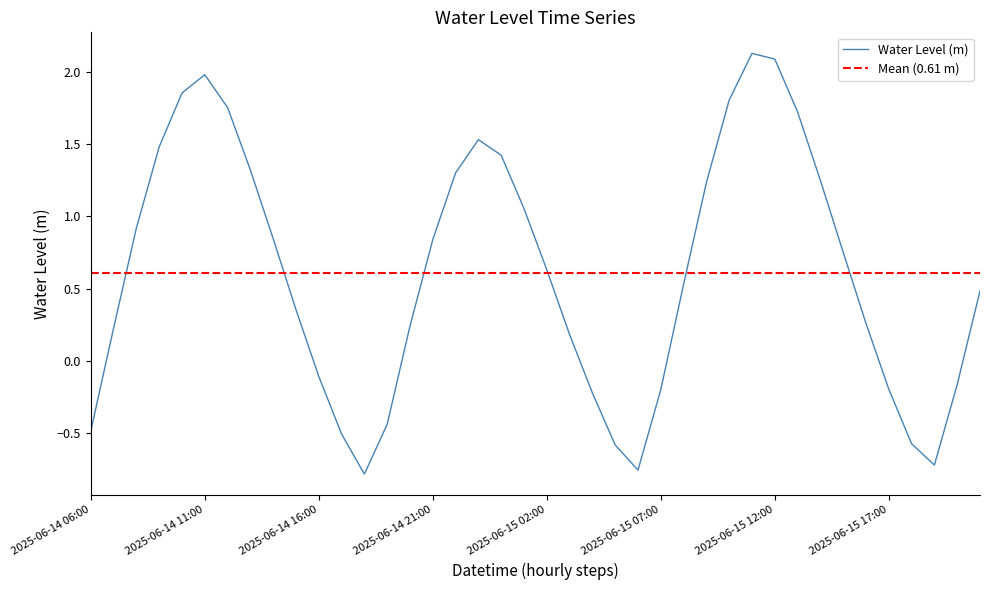

What is the label of the 39th point from the left?

2025-06-15 20:00